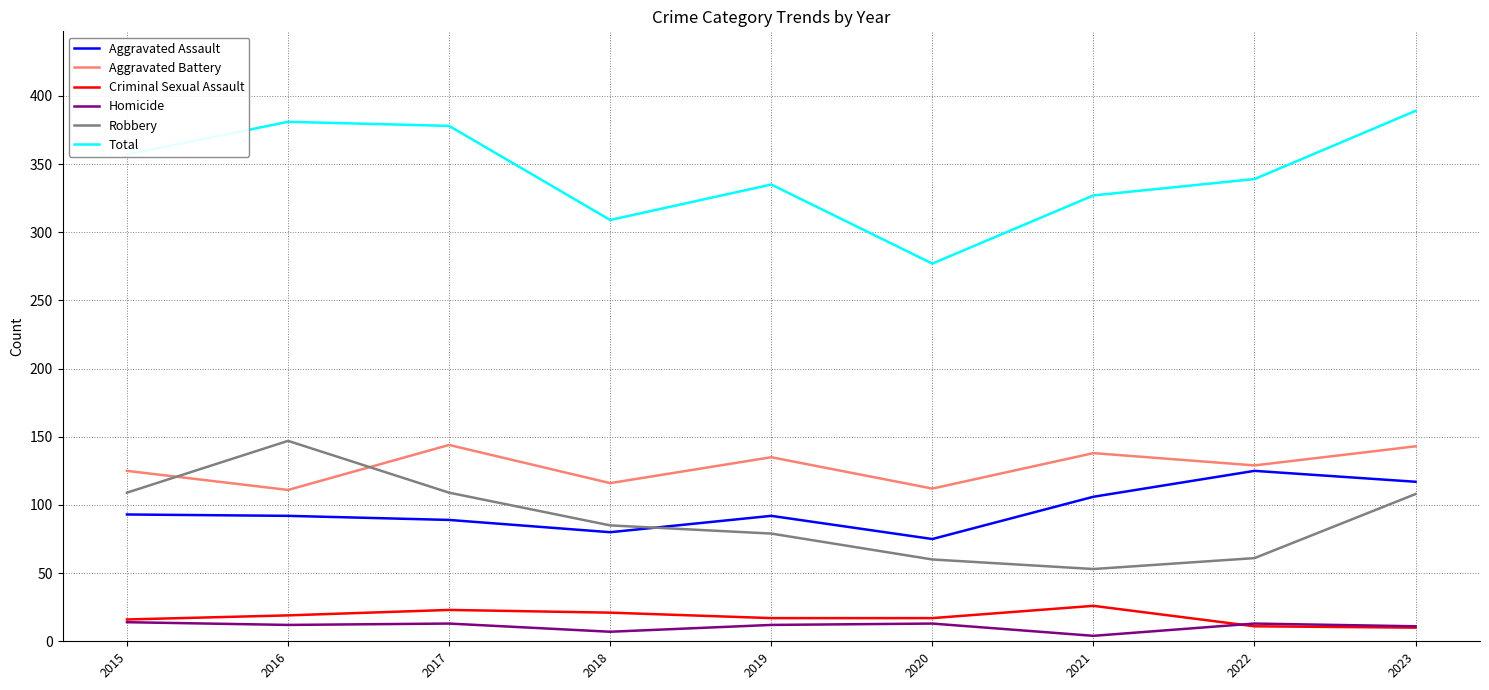

At 2021, list the series in order from smallest to largest.

Homicide, Criminal Sexual Assault, Robbery, Aggravated Assault, Aggravated Battery, Total